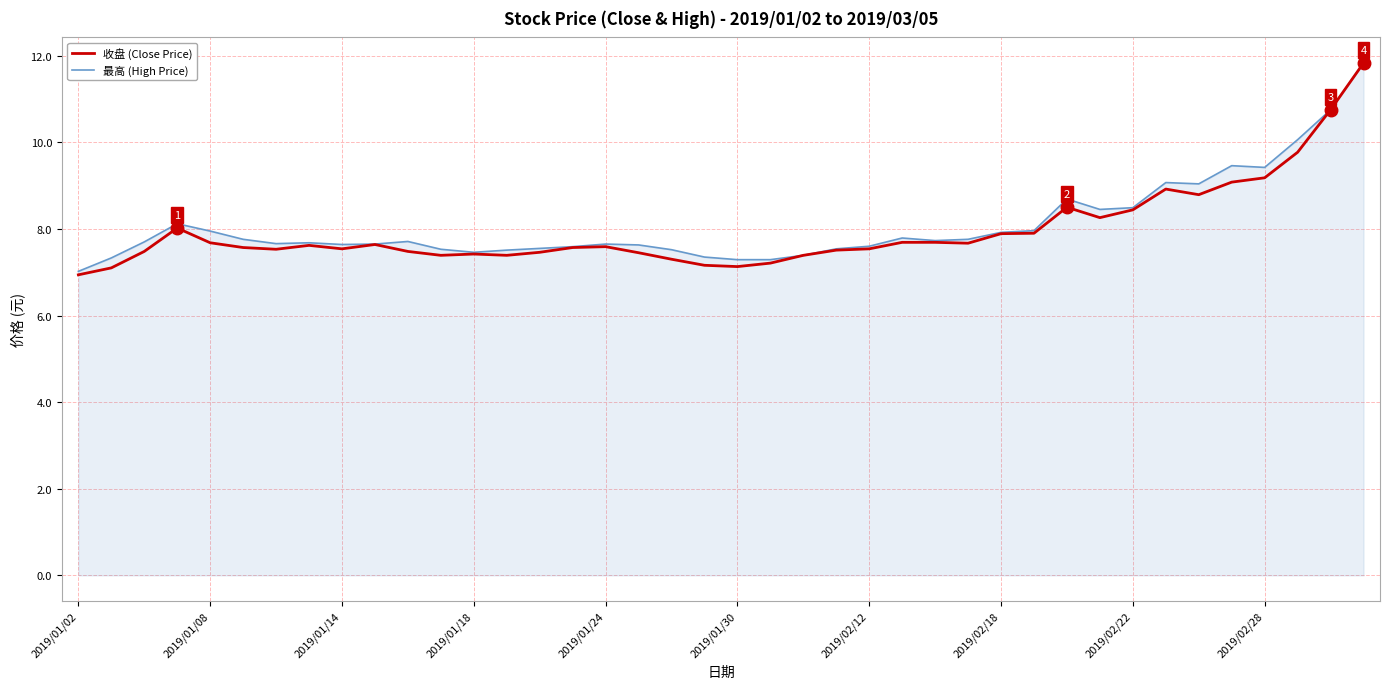

What is the minimum value for 最高 (High Price)?

7.0